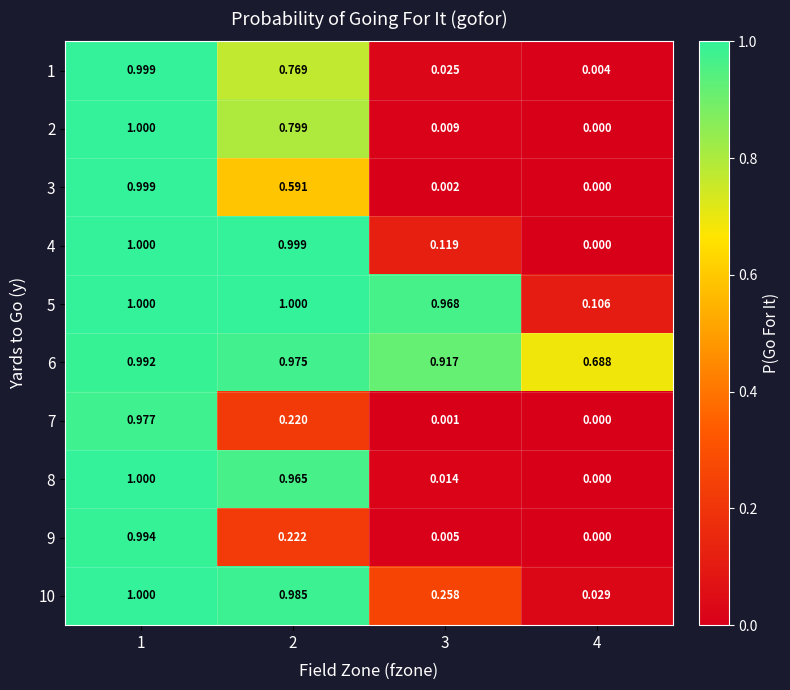

Is the value of 9 at 4 greater than the value of 1 at 3?

No